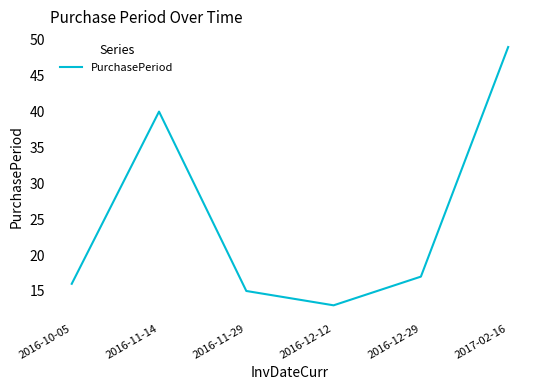

How many distinct data groups are displayed?

1